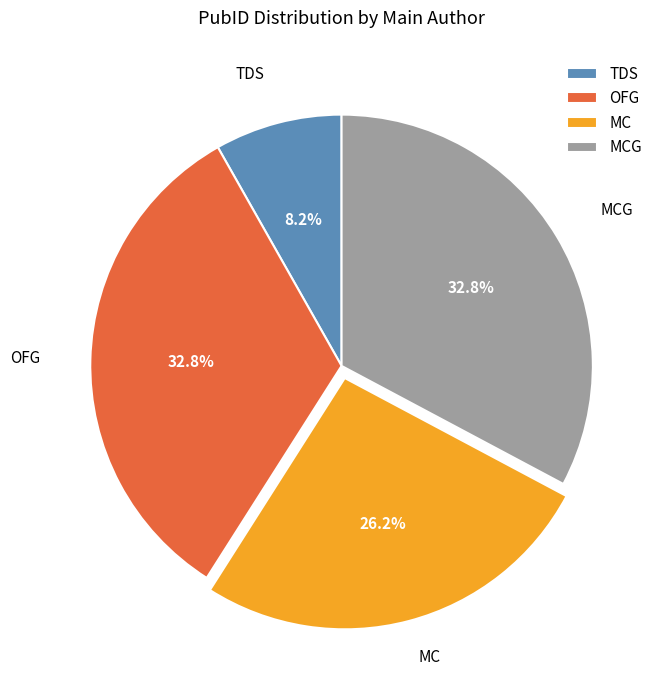

To the nearest percent, what percentage of the pie is TDS?

8%